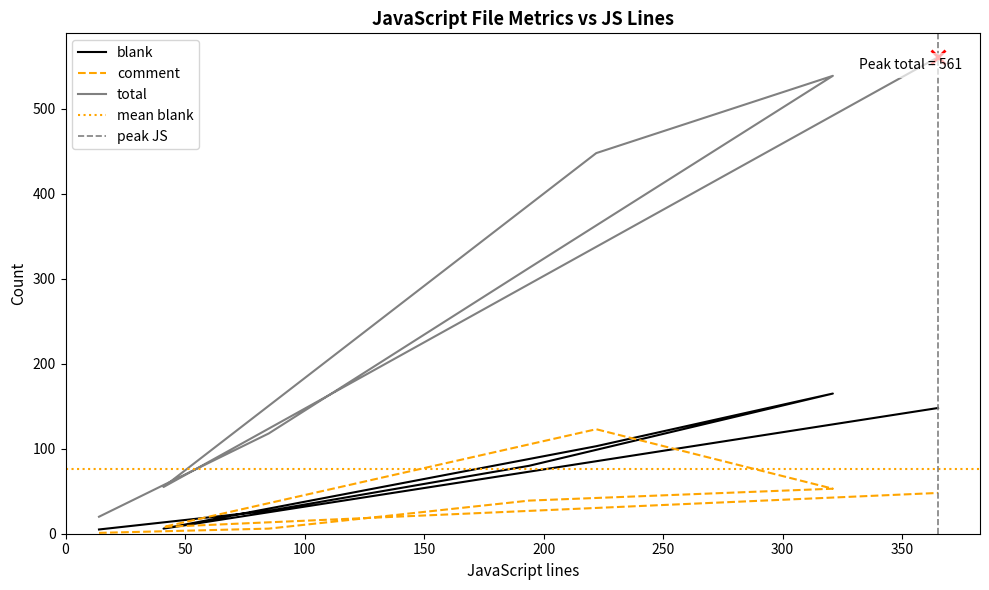

What position from the left is 321?

4